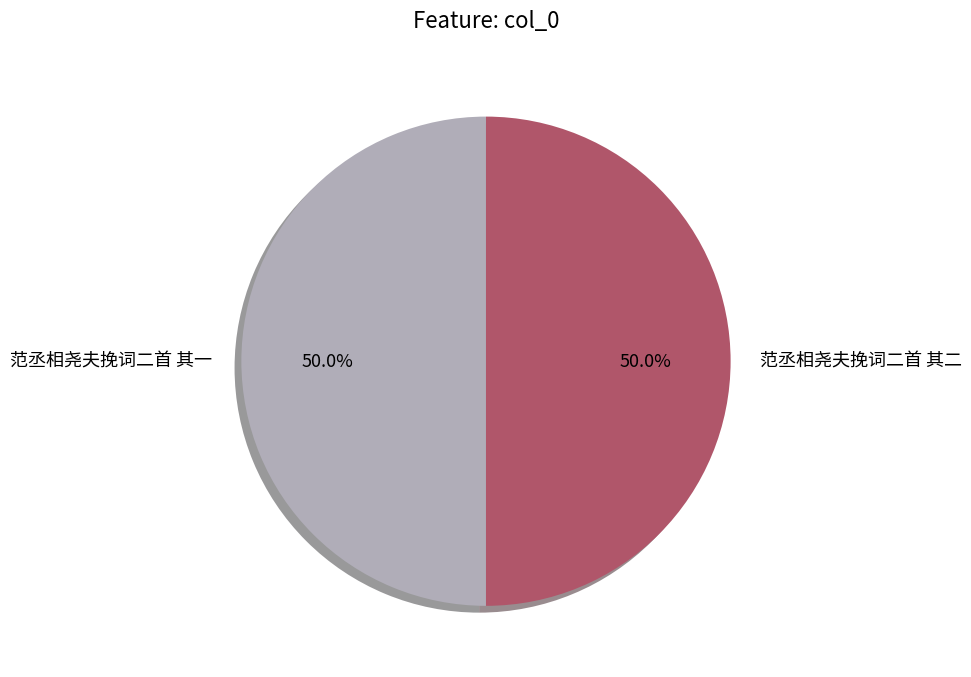

What percentage is NOT represented by 范丞相尧夫挽词二首 其一?

50.0%